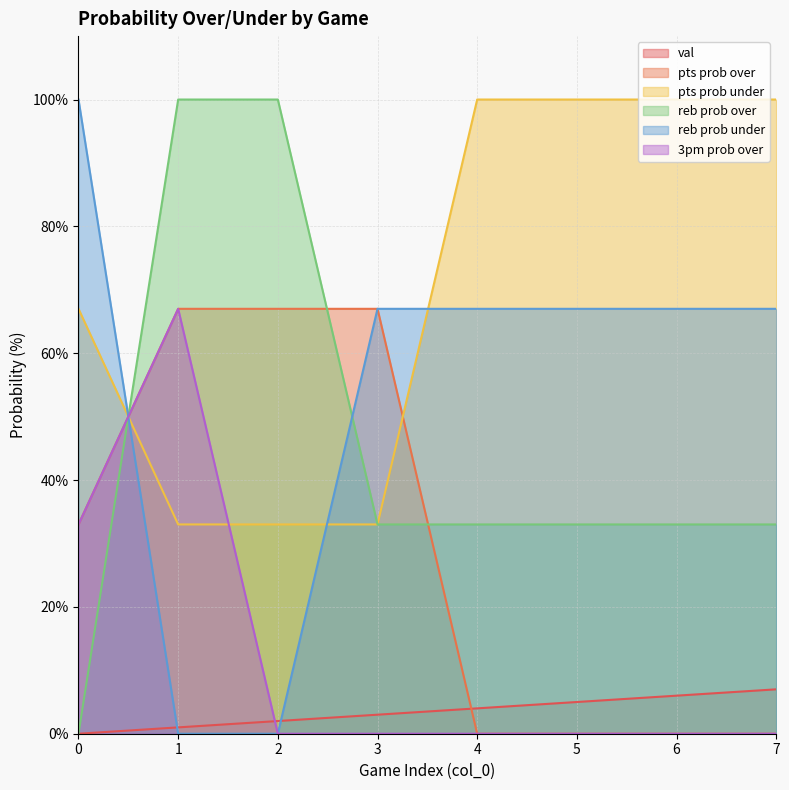

Does the chart have visible grid lines?

Yes